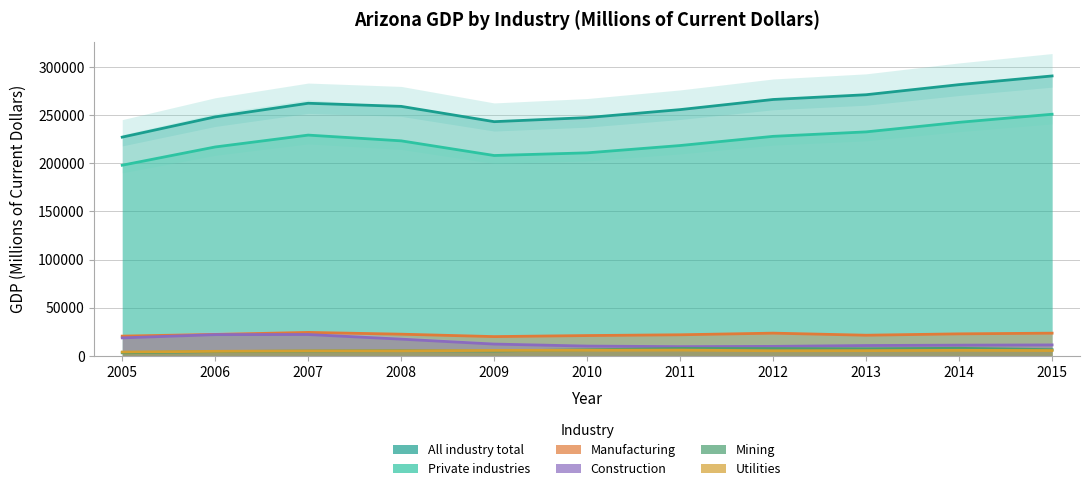

True or false: Private industries and Mining intersect in this chart.

False